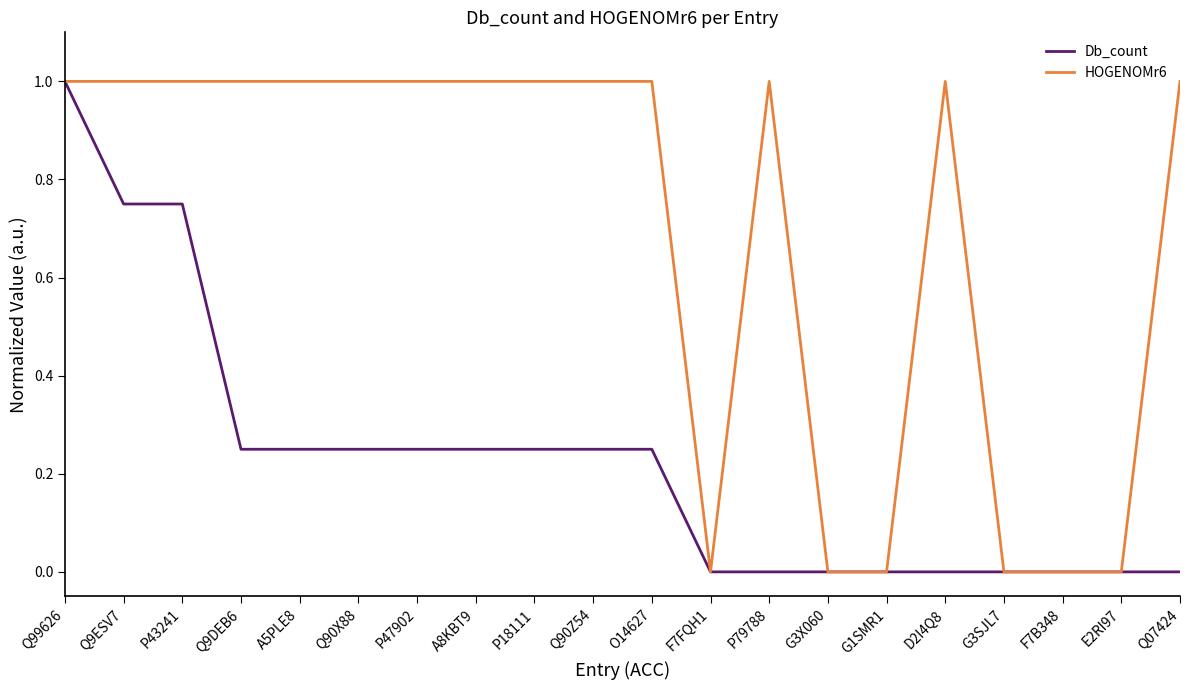

What is the greatest value displayed?

1.0